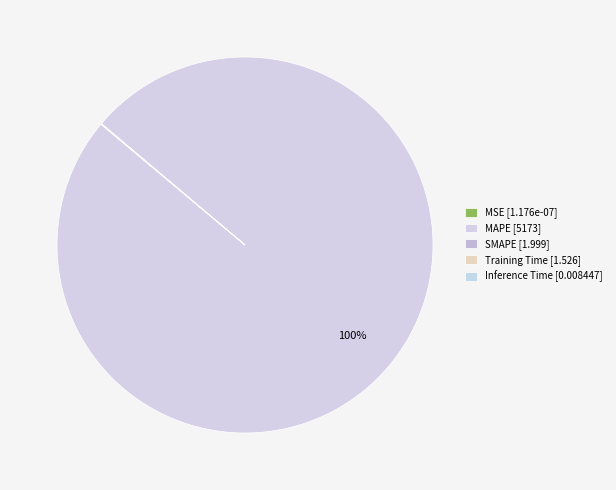

Which slice is the smallest?

MSE